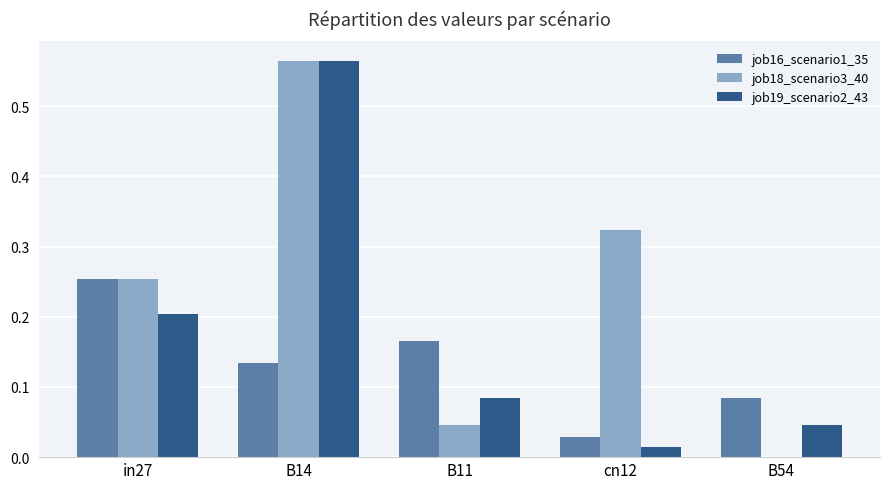

Which series changed the most between in27 and B11?

job18_scenario3_40